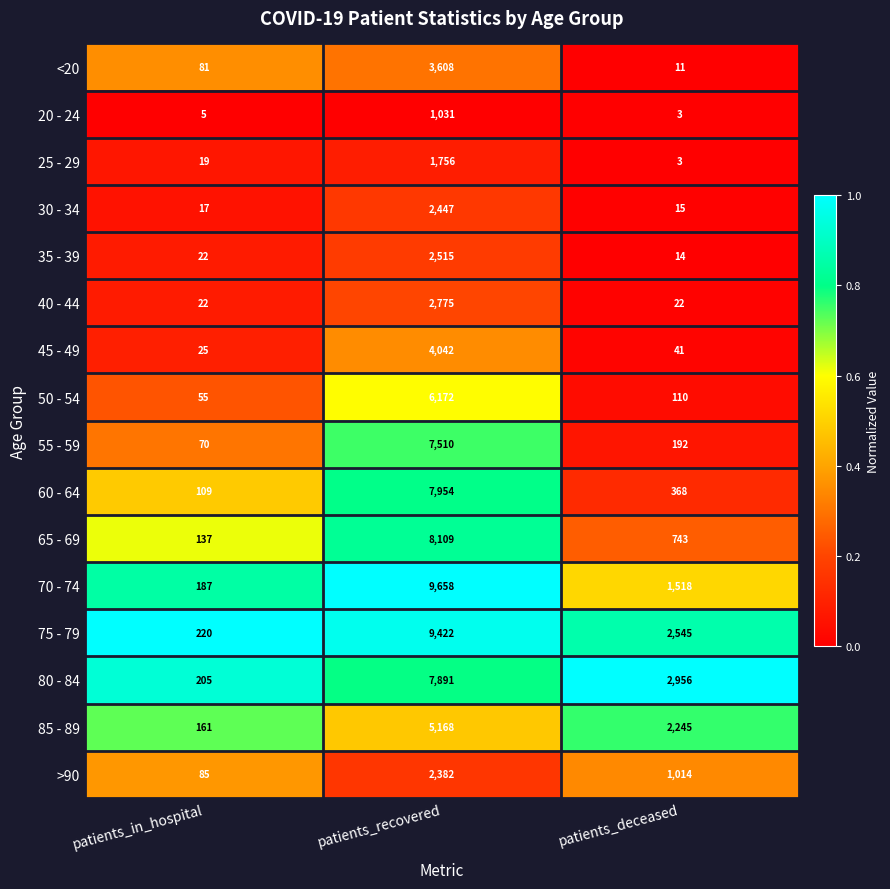

How many distinct data groups are displayed?

16